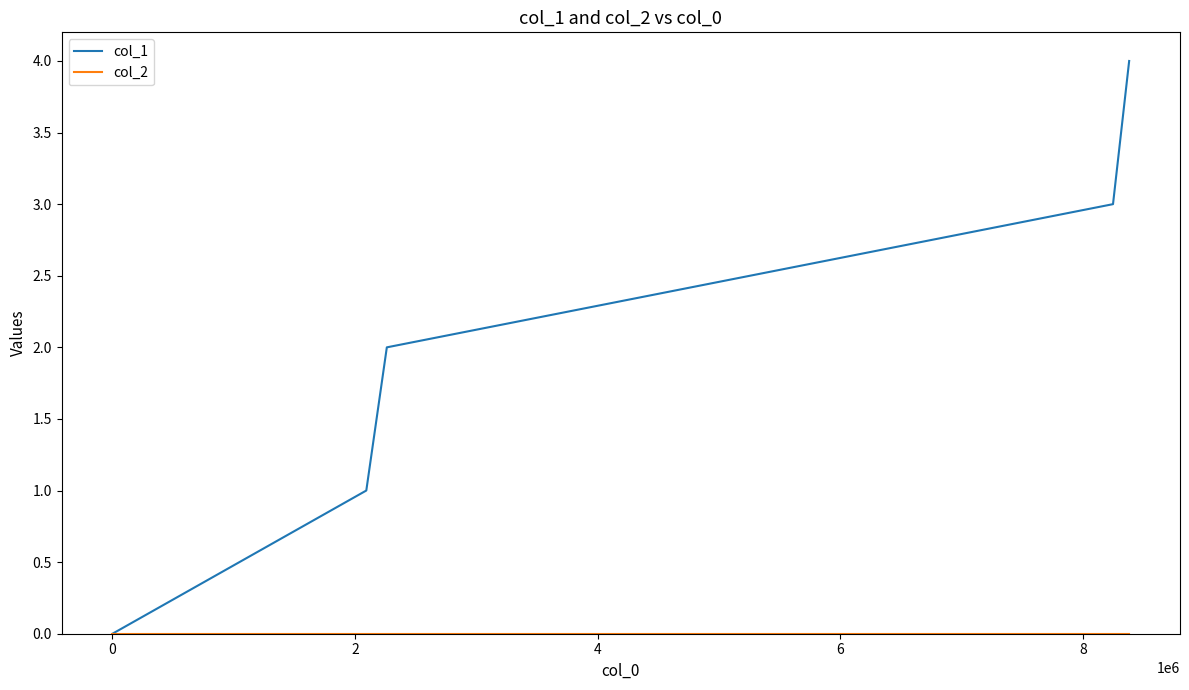

Which series has the largest range (max minus min)?

col_1